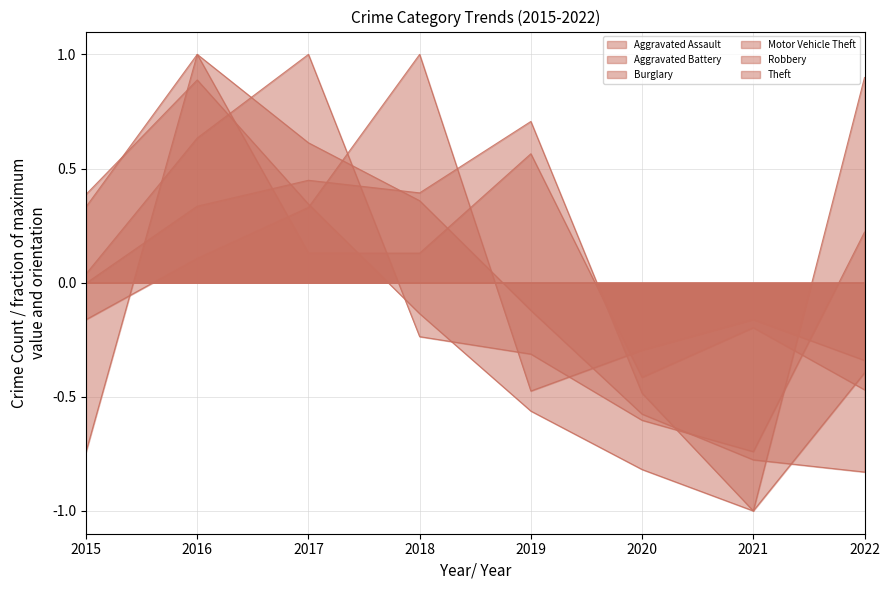

List the series in order of their peak value, highest first.

Burglary, Robbery, Aggravated Battery, Aggravated Assault, Motor Vehicle Theft, Theft